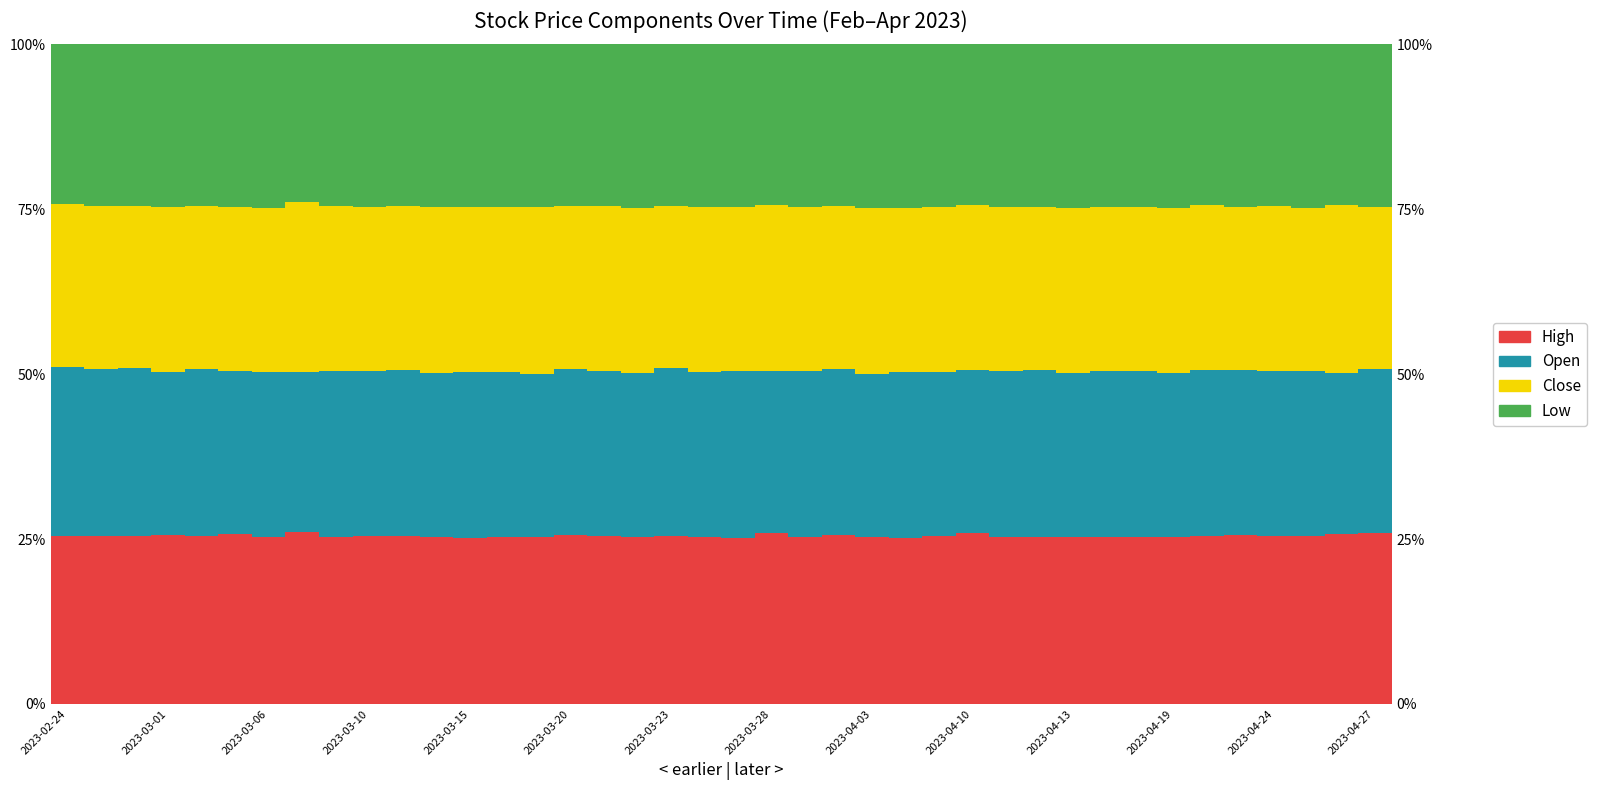

What is the label of the 34th bar from the right?

2023-03-06